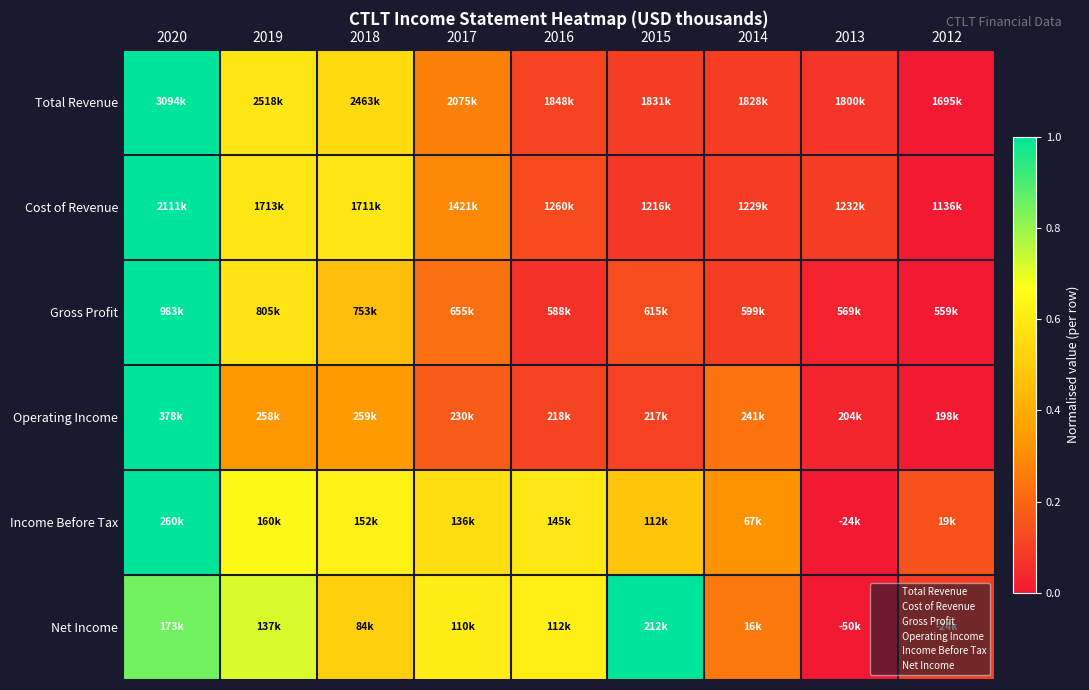

At which category is the sum across all series the highest?

2020